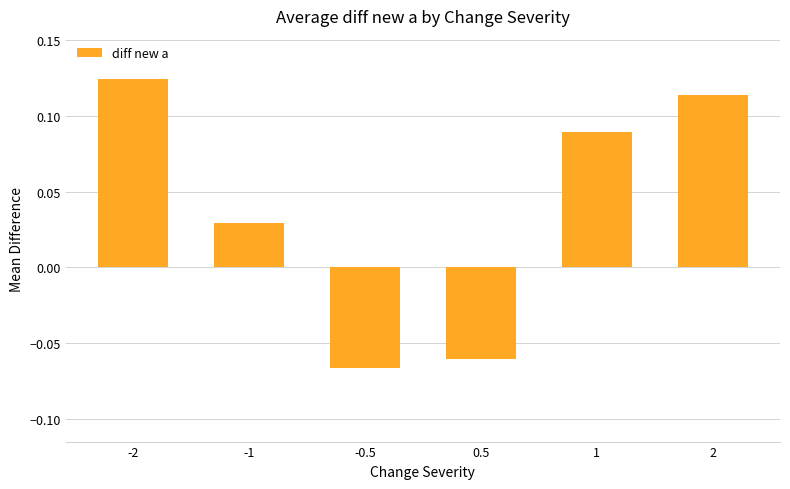

How many bars are there in total?

6